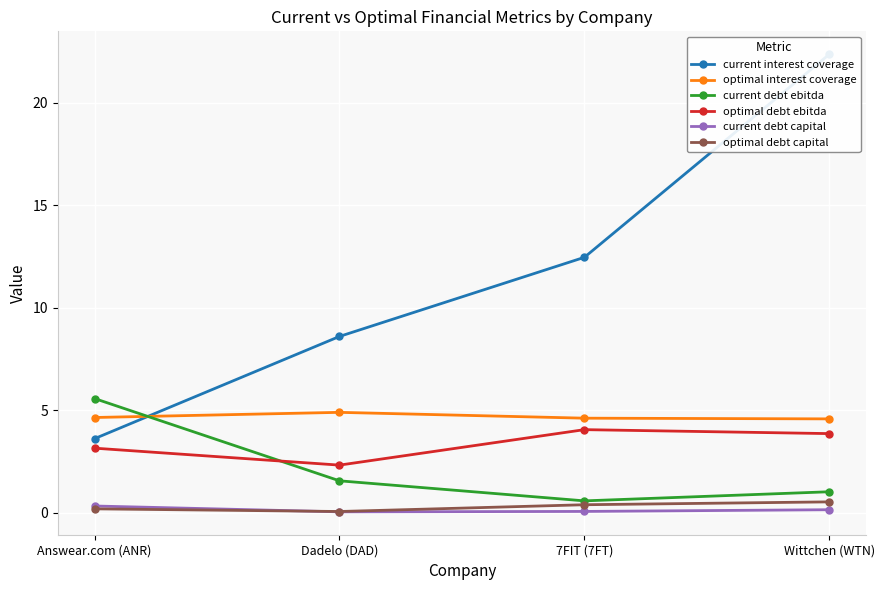

At which label does optimal debt ebitda first exceed 3?

Answear.com (ANR)